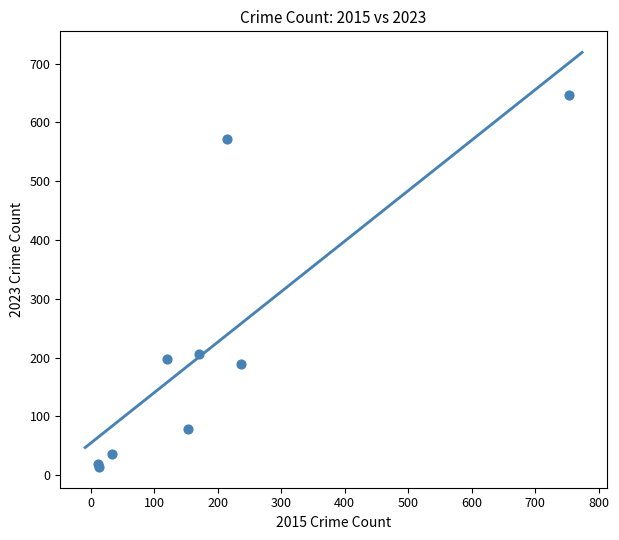

What Y value in the scatter plot is closest to 330?

206